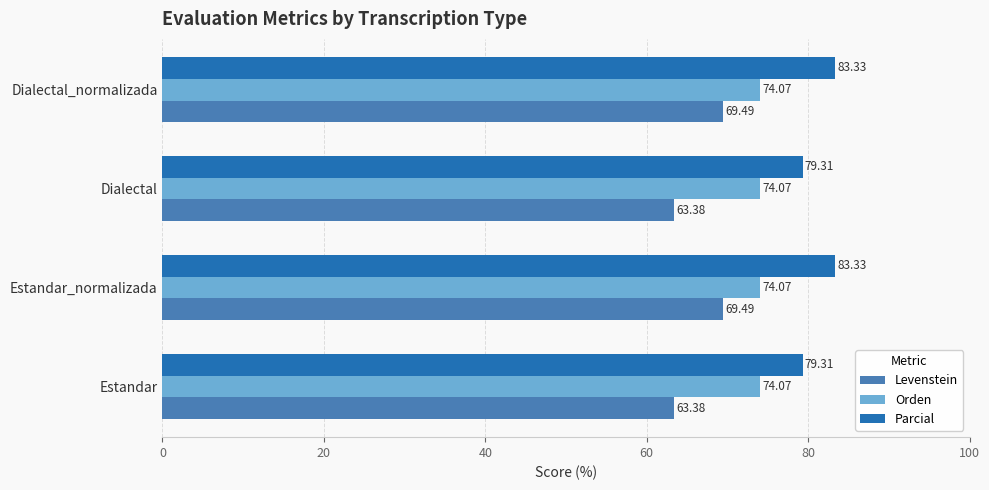

What is the sum of all Parcial values?

325.3